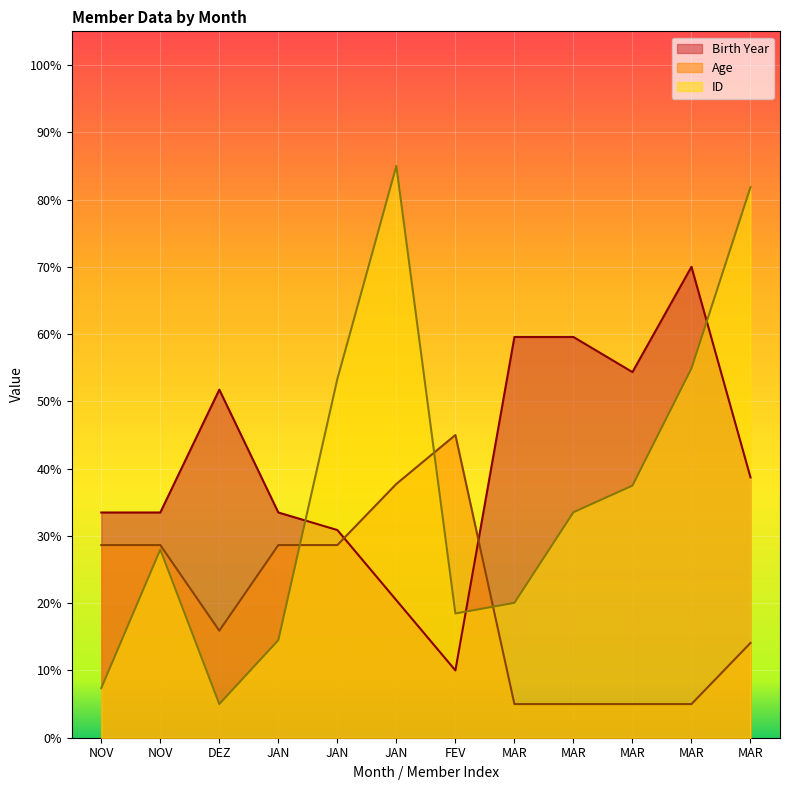

Reading left to right, transcribe all the data shown in this chart.

Birth Year: 33.5	33.5	51.7	33.5	30.9	20.4	10.0	59.6	59.6	54.3	70.0	38.7
Age: 28.6	28.6	15.9	28.6	28.6	37.7	45.0	5.0	5.0	5.0	5.0	14.1
ID: 7.4	28.0	5.0	14.5	53.3	85.0	18.5	20.0	33.5	37.5	54.9	81.8